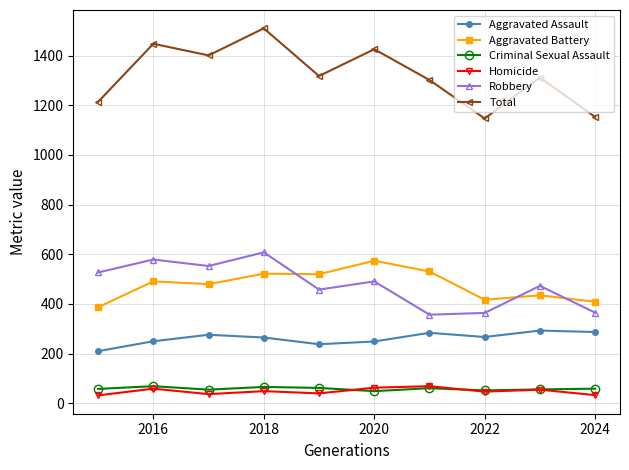

Which series has the largest total across all categories?

Total